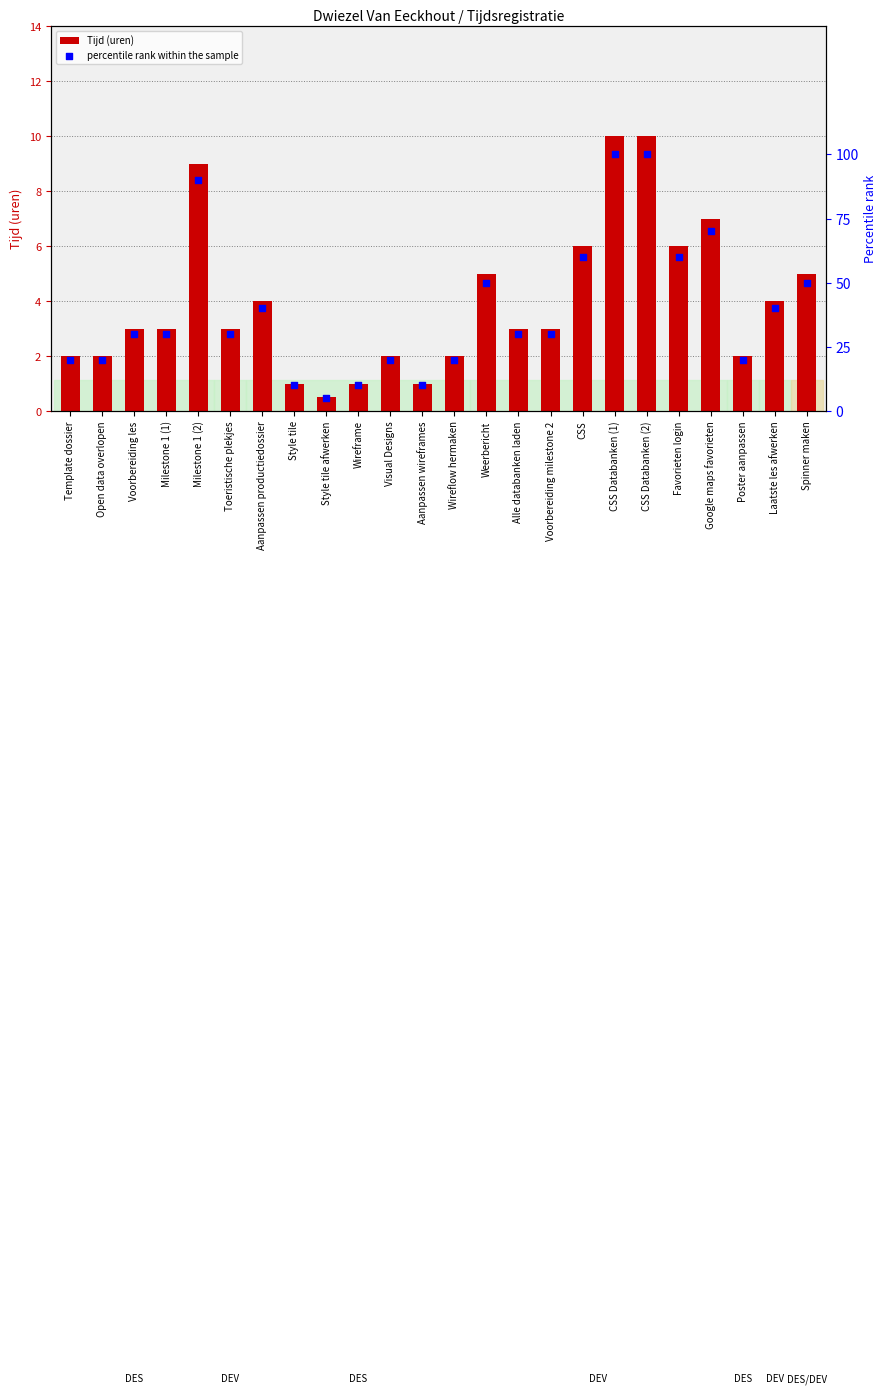

Which series has the largest Y range (max minus min)?

percentile rank within the sample